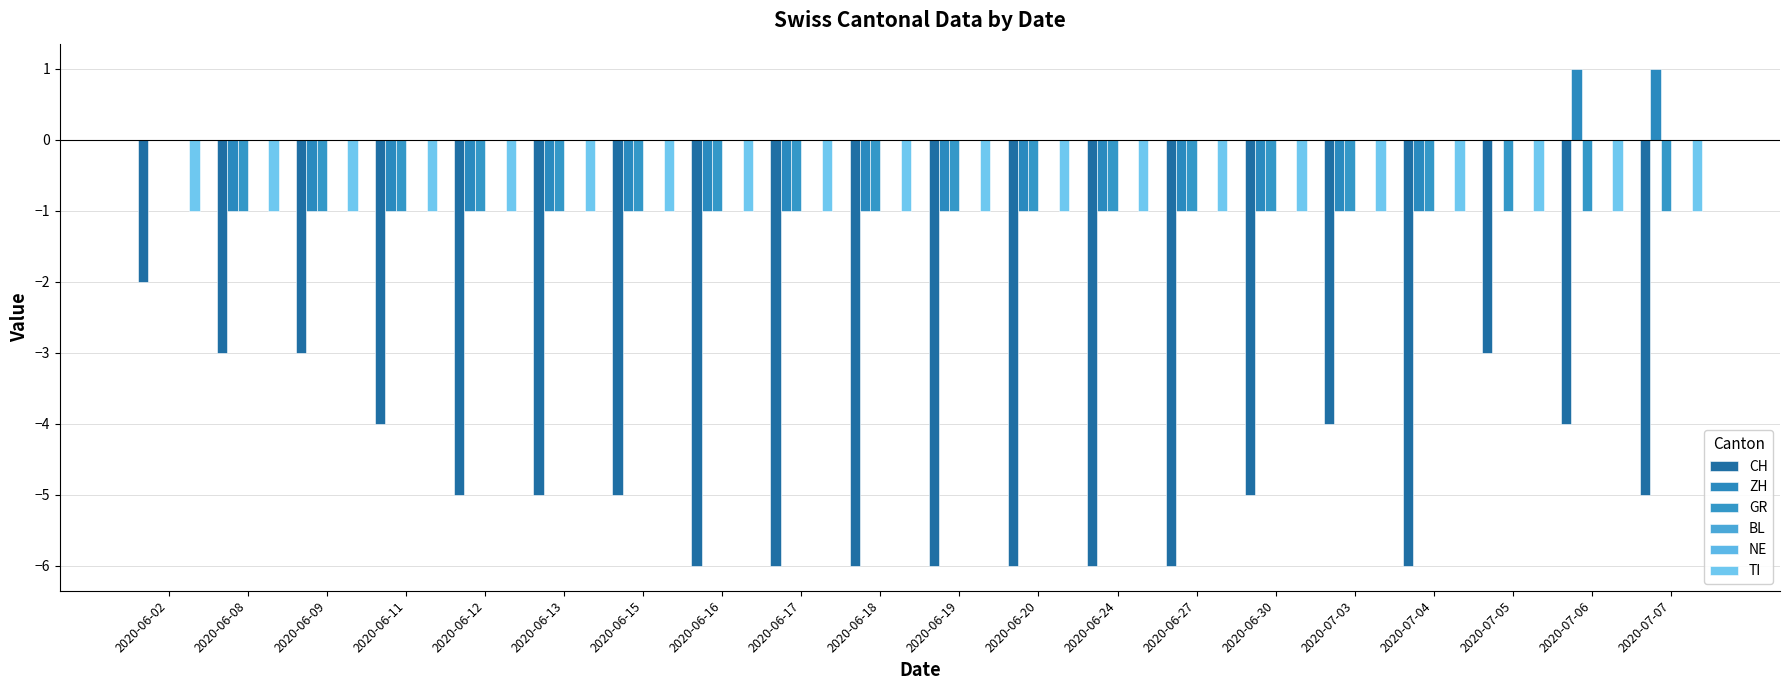

Rank the series by their maximum value, from lowest to highest.

CH, TI, GR, BL, NE, ZH